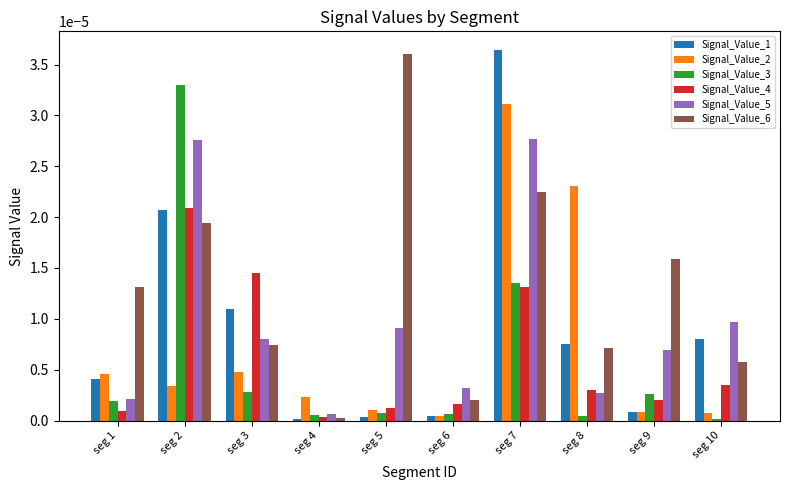

Which series changed the most between seg 8 and seg 9?

Signal_Value_2